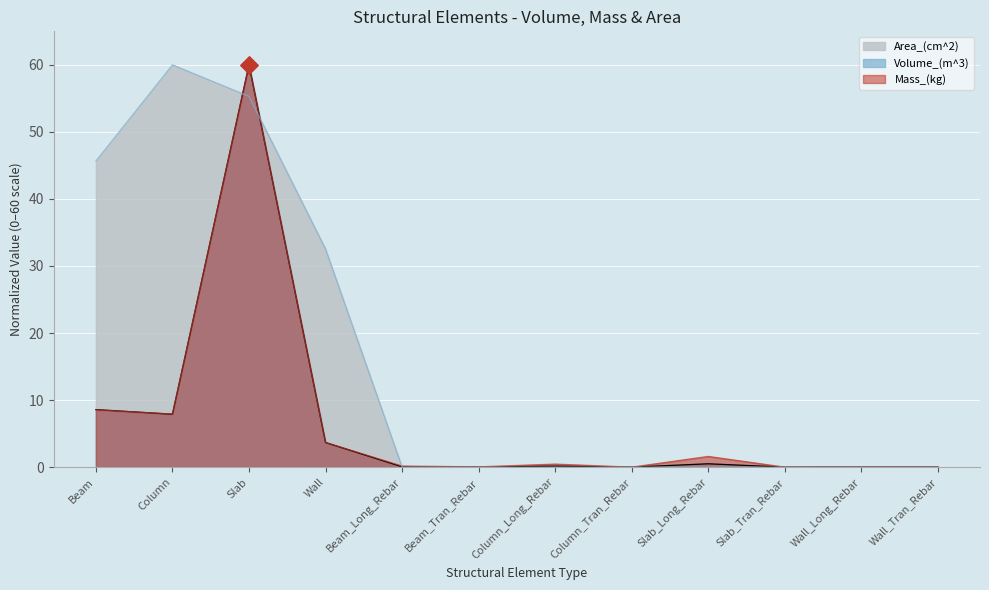

Which series has the largest total across all categories?

Area_(cm^2)